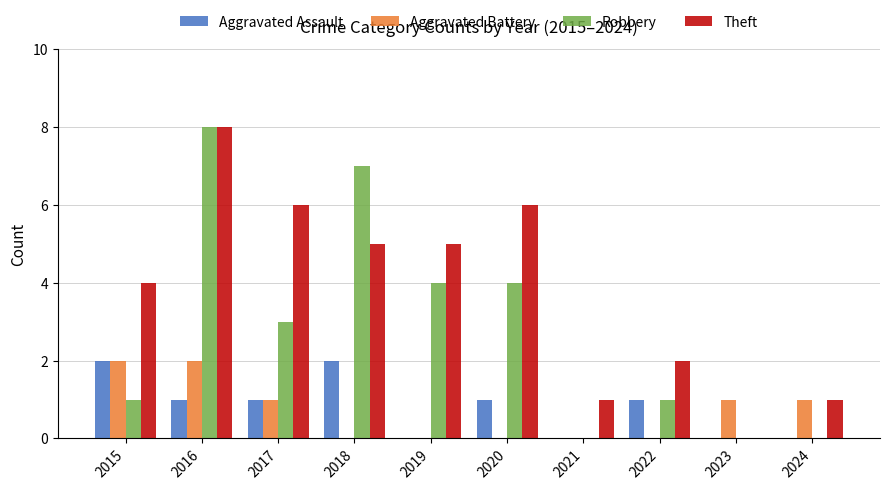

What is the total value across all series at 2022?

4